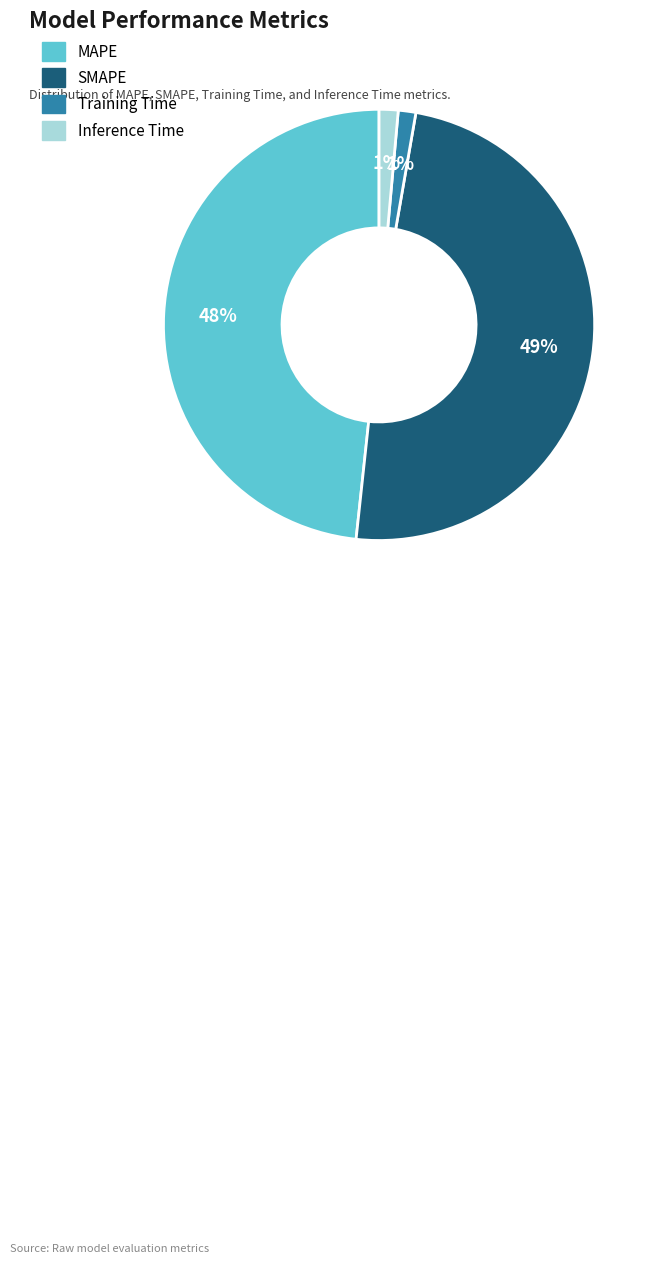

True or false: SMAPE accounts for 35% of the total.

False